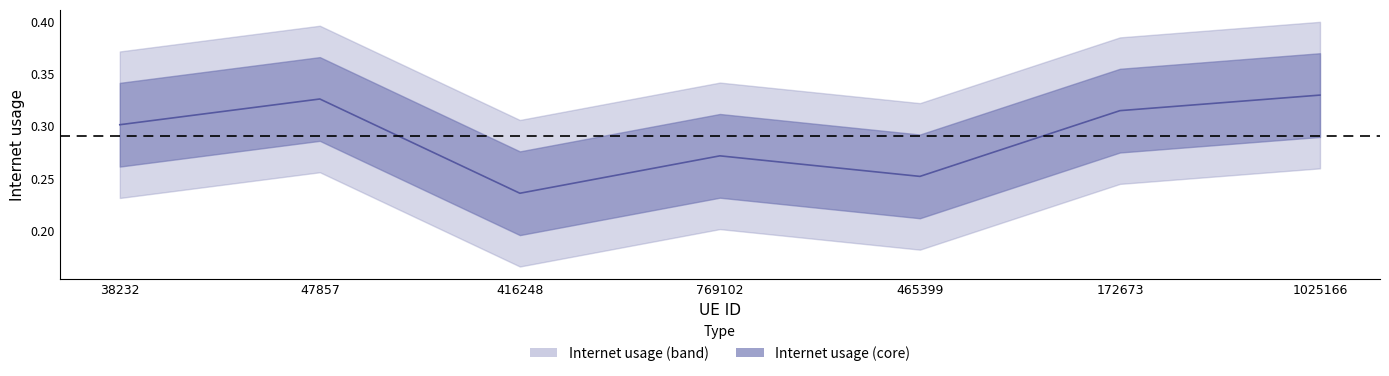

Reading left to right, what are all the values shown in this chart?

0.3	0.3	0.2	0.3	0.3	0.3	0.3